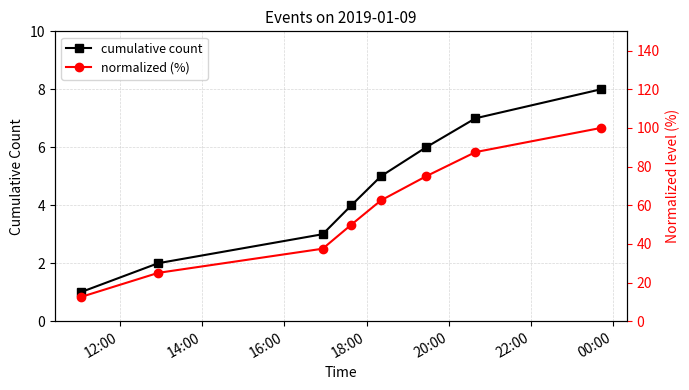

Count the cumulative count values in the range 3 to 7.

5